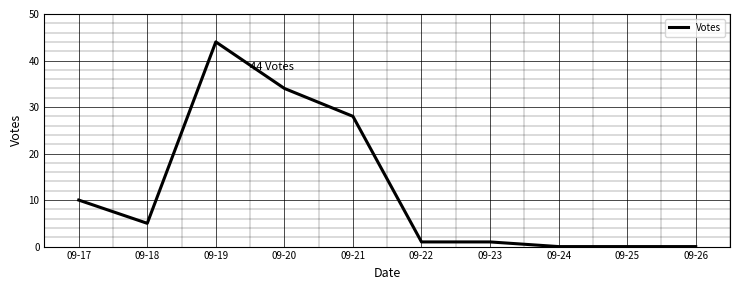

Between 09-26 and 09-17, which is larger?

09-17